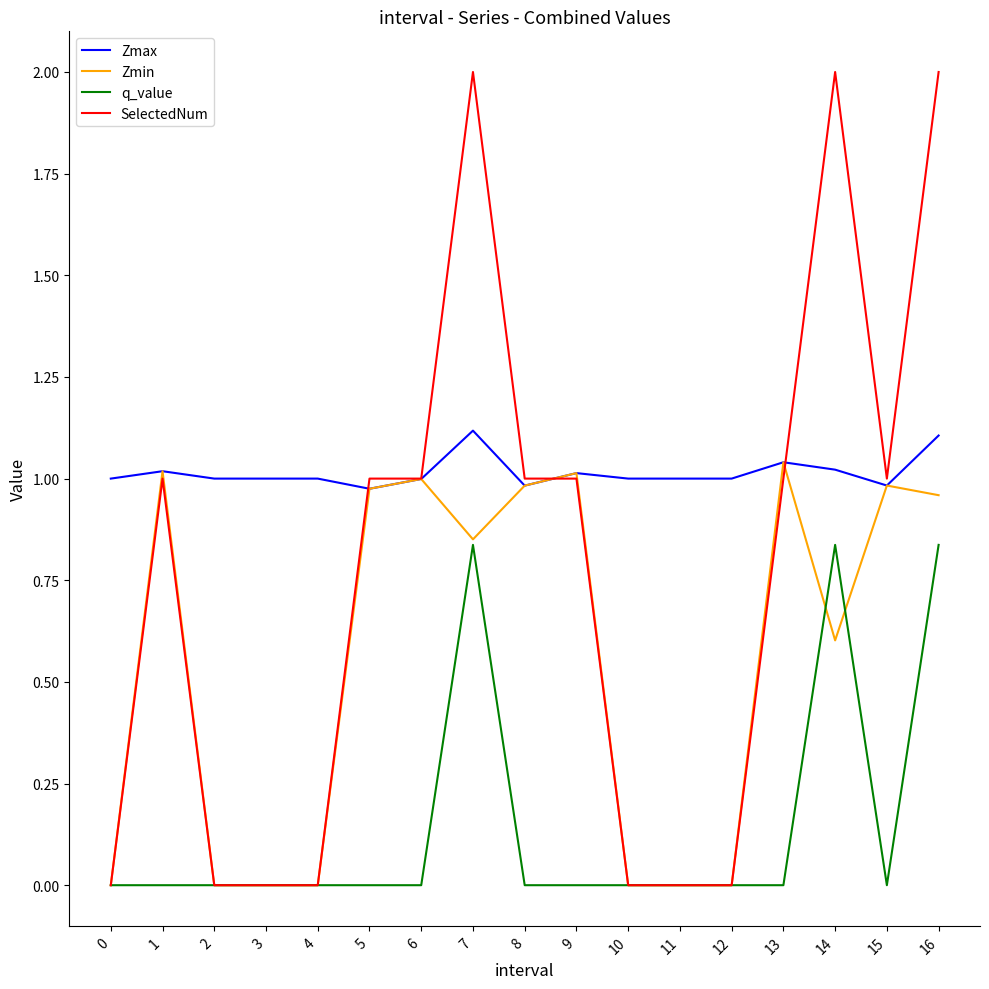

At which category is the sum across all series the highest?

16